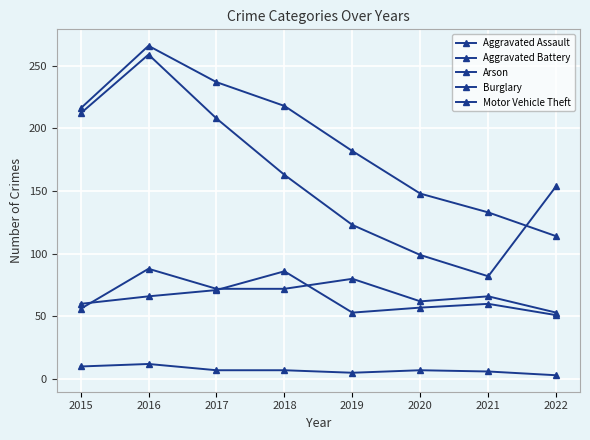

At which category is the sum across all series the highest?

2016